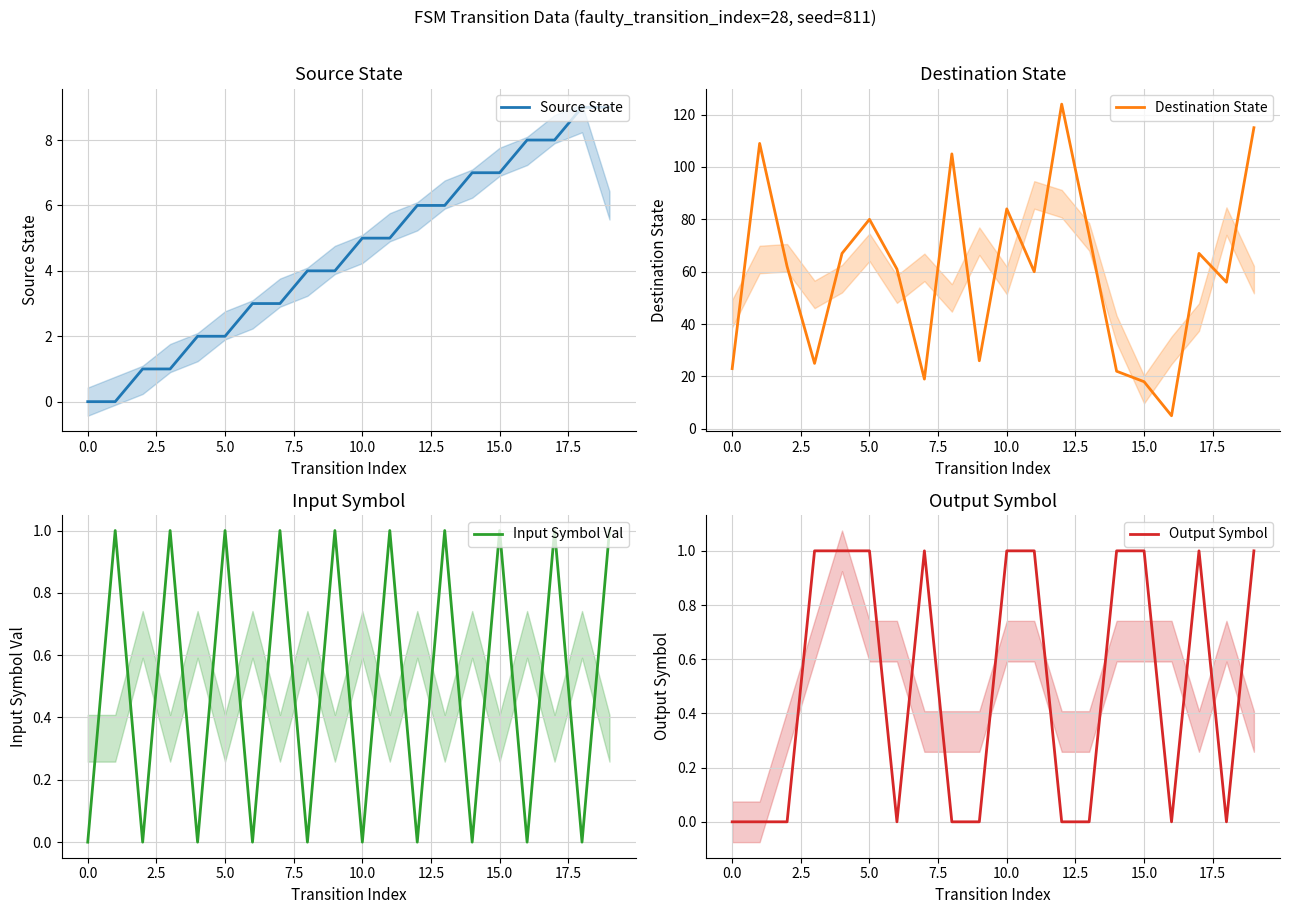

Does the chart have visible grid lines?

Yes